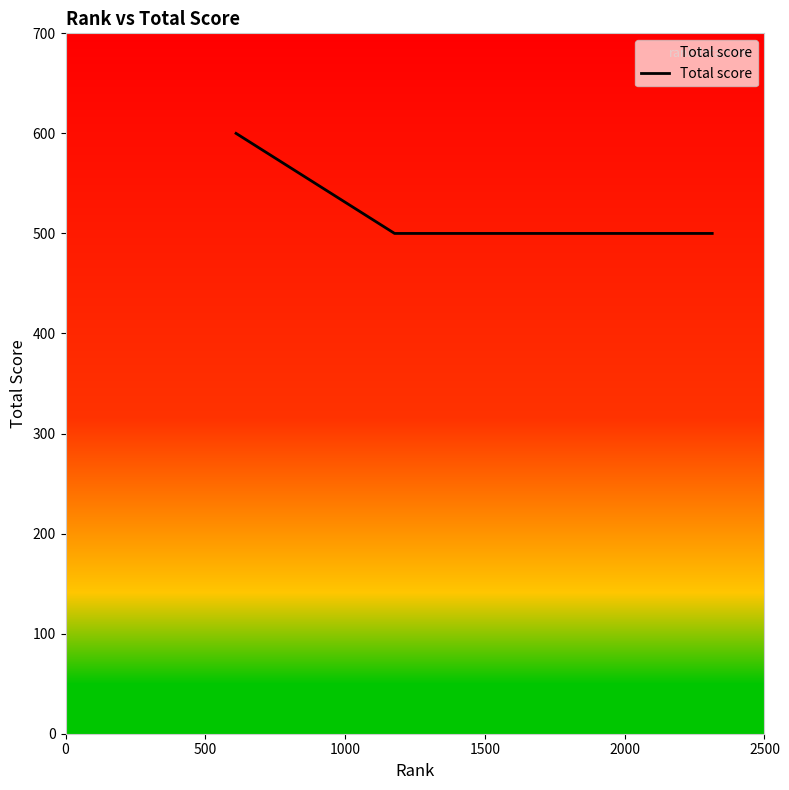

What is the difference between the maximum and minimum values?

100